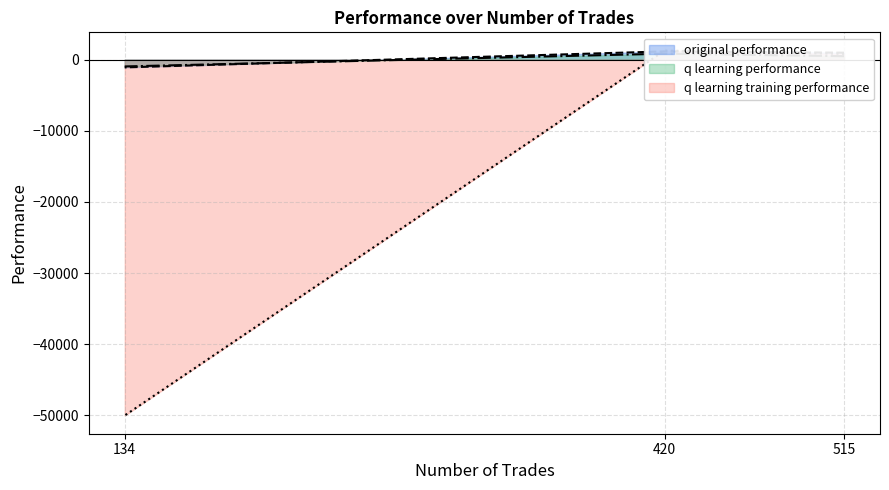

At 515, list the series in order from smallest to largest.

q learning performance, q learning training performance, original performance